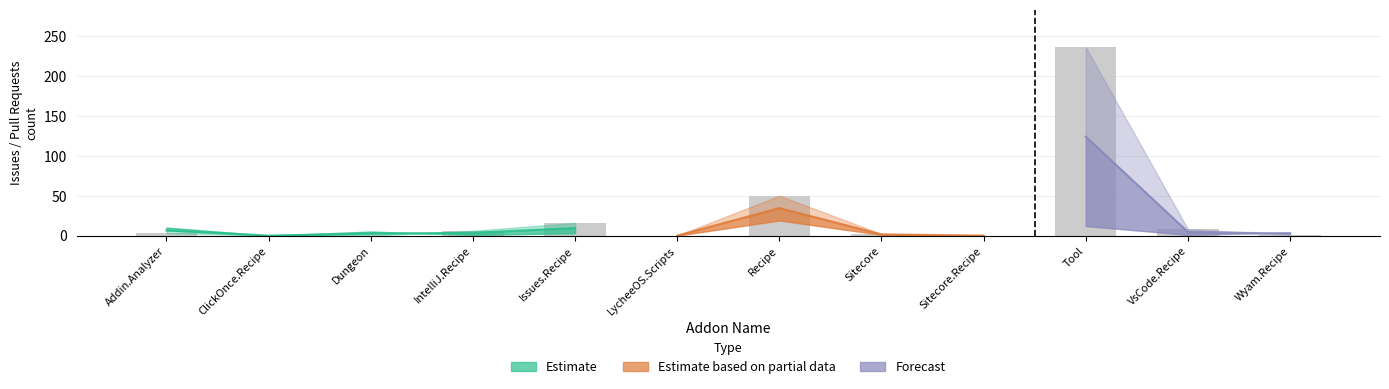

What is the average value?

27